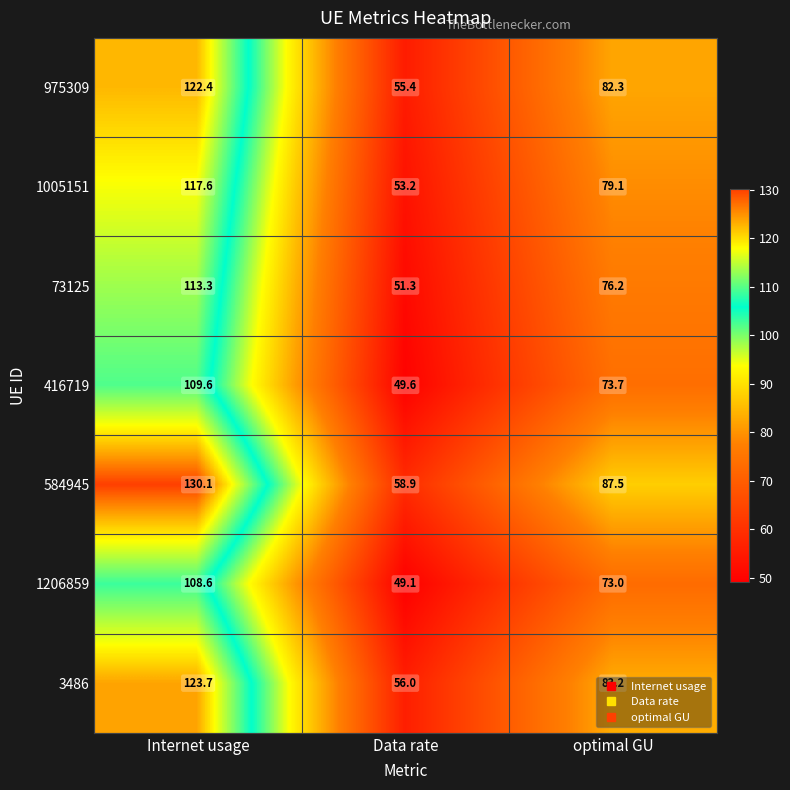

What is the sum of all 3486 values?

262.9